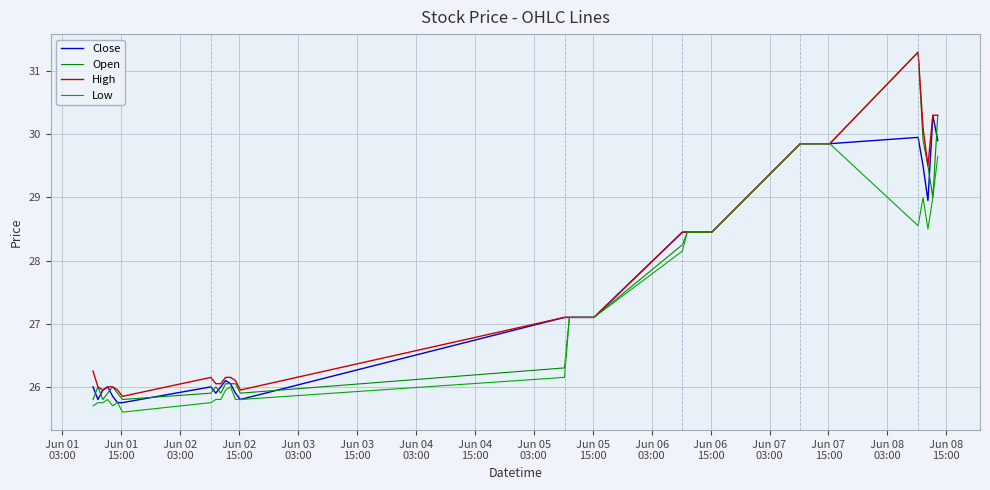

True or false: Close and High intersect in this chart.

False